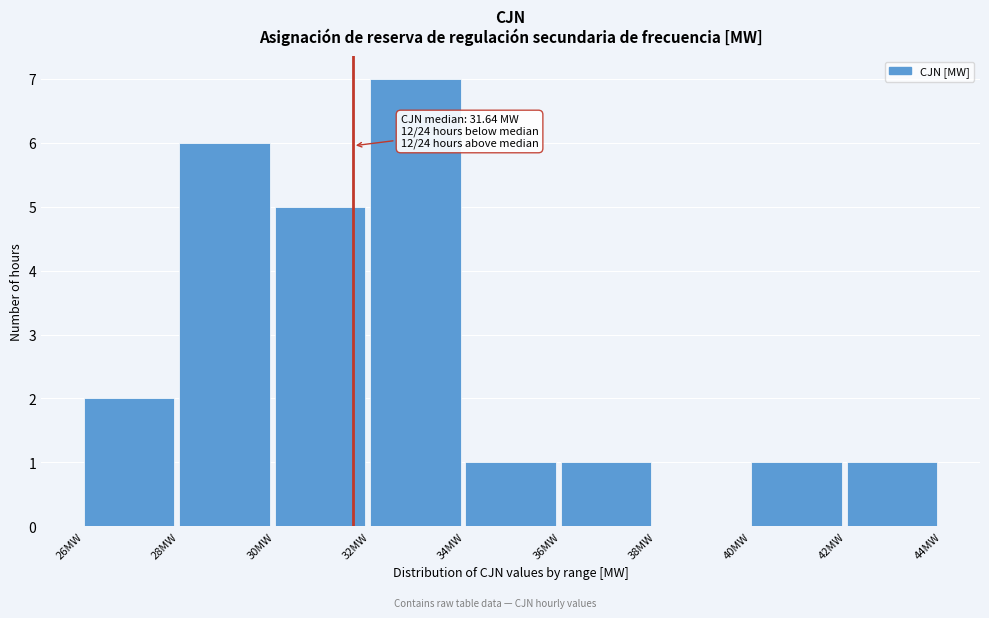

Over which range of the x-axis is the bar tallest?

32 to 34